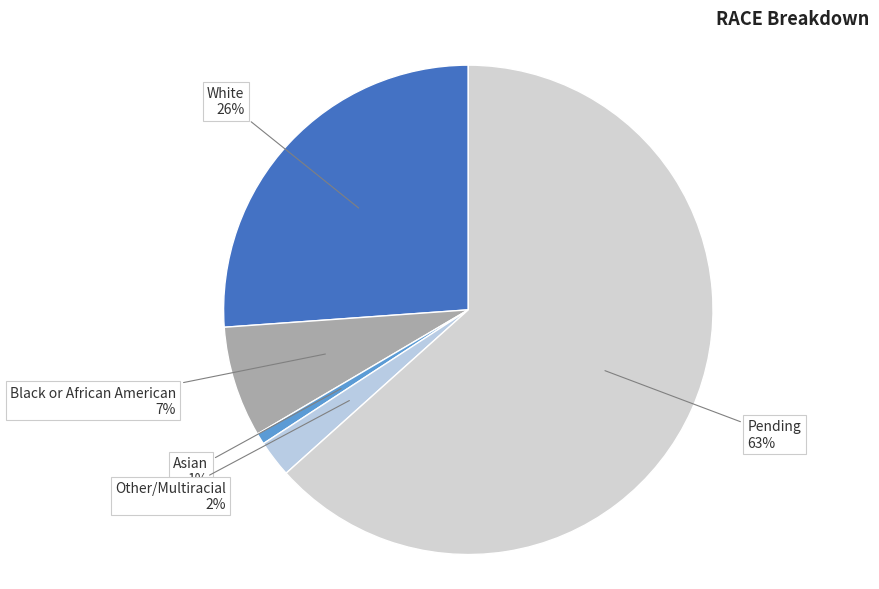

How many segments does this pie chart have?

5